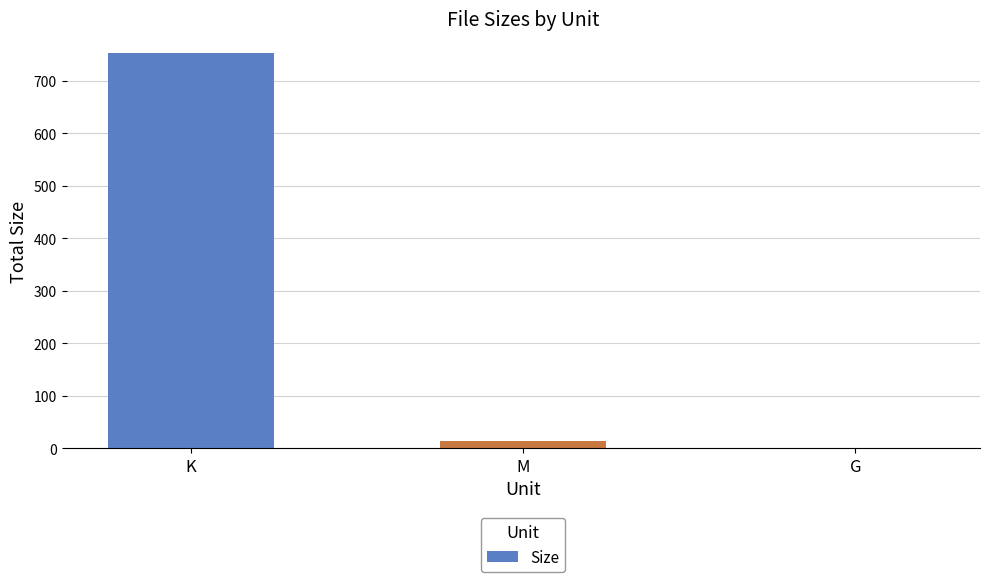

What is the greatest value displayed?

752.7